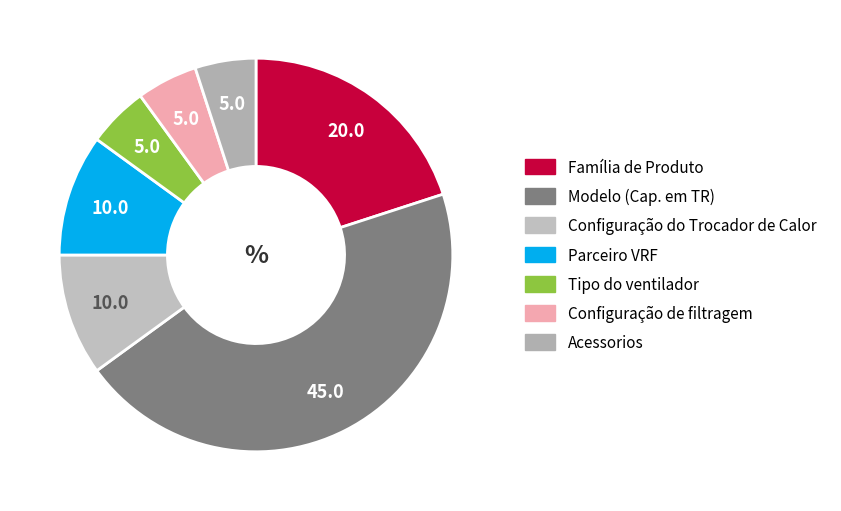

Rank the categories by value from highest to lowest.

Modelo (Cap. em TR), Família de Produto, Configuração do Trocador de Calor, Parceiro VRF, Tipo do ventilador, Configuração de filtragem, Acessorios